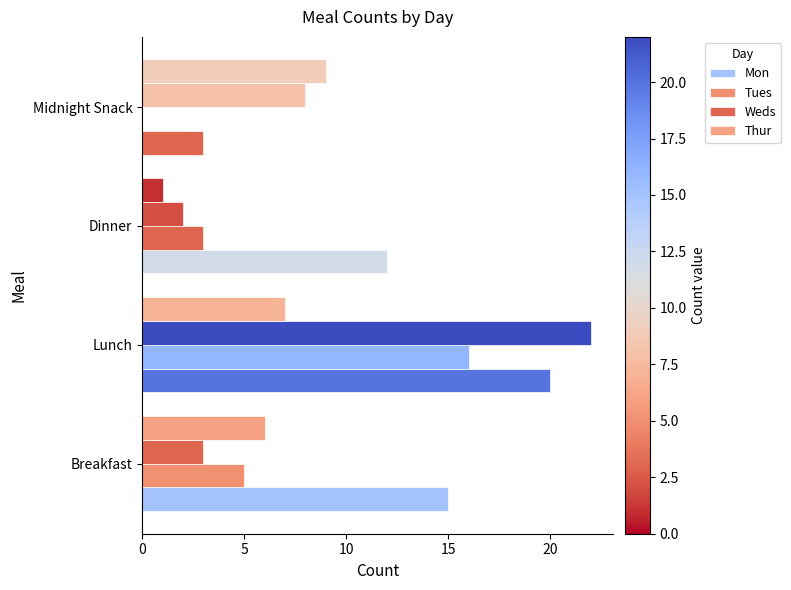

Reading left to right, extract all data points from this chart.

Mon: 15	20	12	3
Tues: 5	16	3	0
Weds: 3	22	2	8
Thur: 6	7	1	9